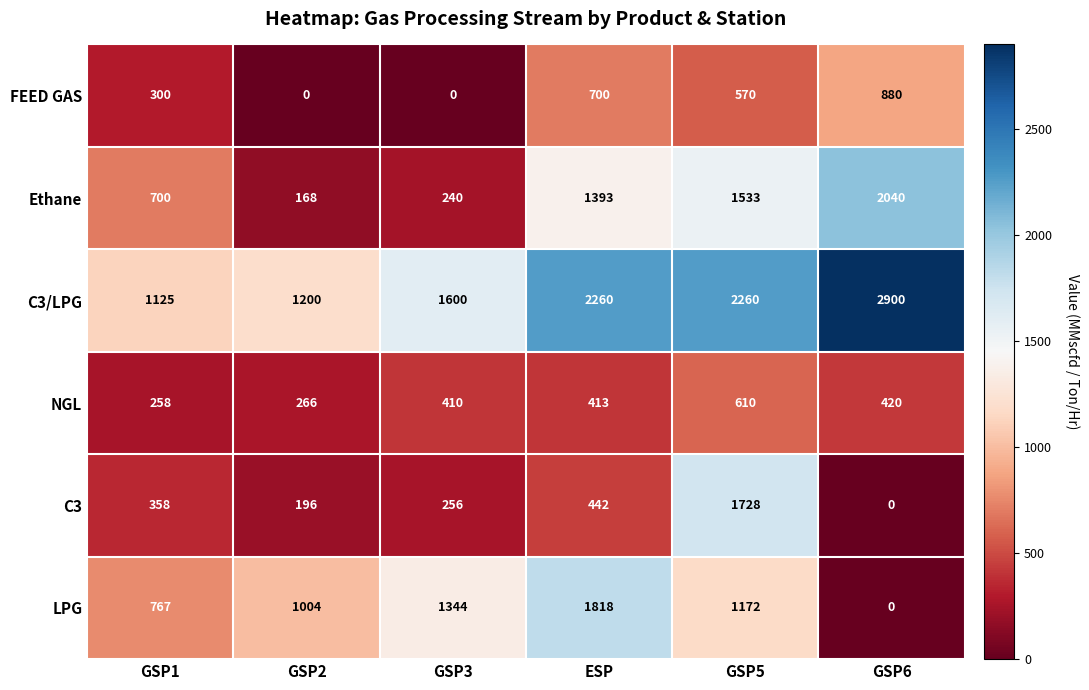

How many distinct data groups are displayed?

6